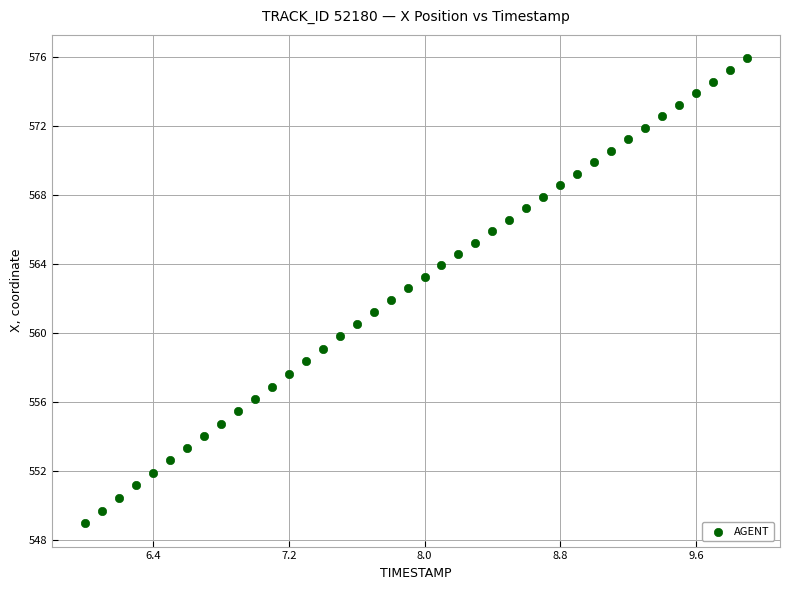

What is the range of Y values (max minus min)?

27.0